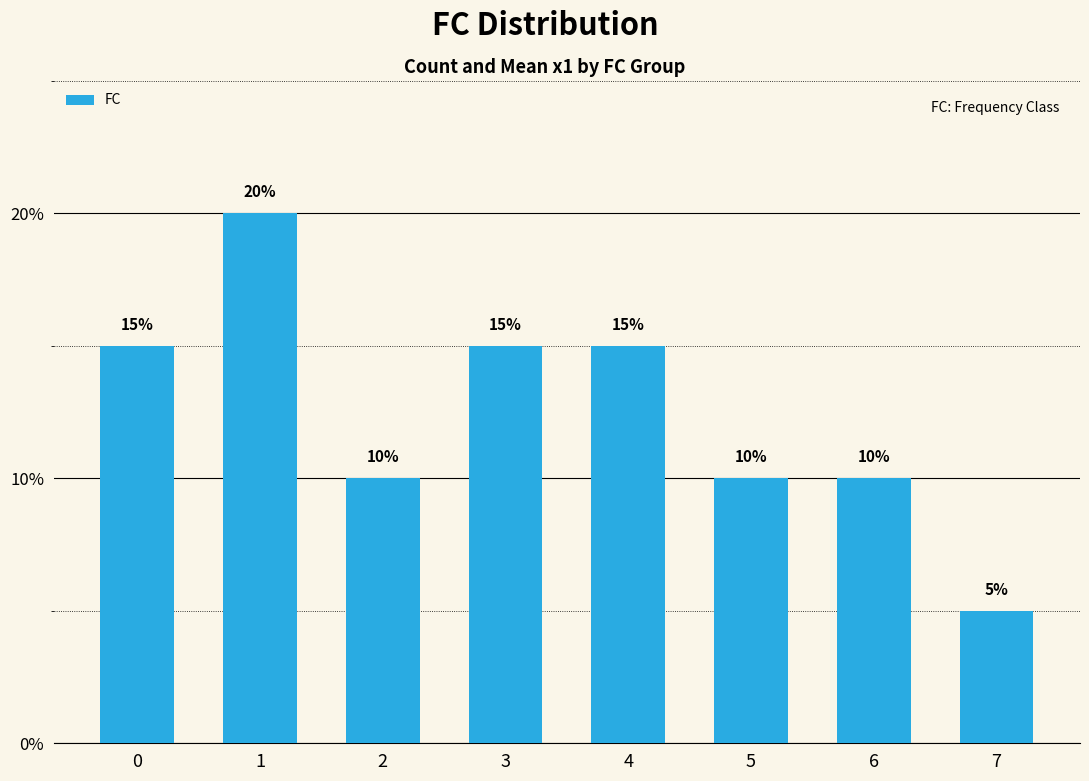

Which label corresponds to the smallest value in the chart?

7